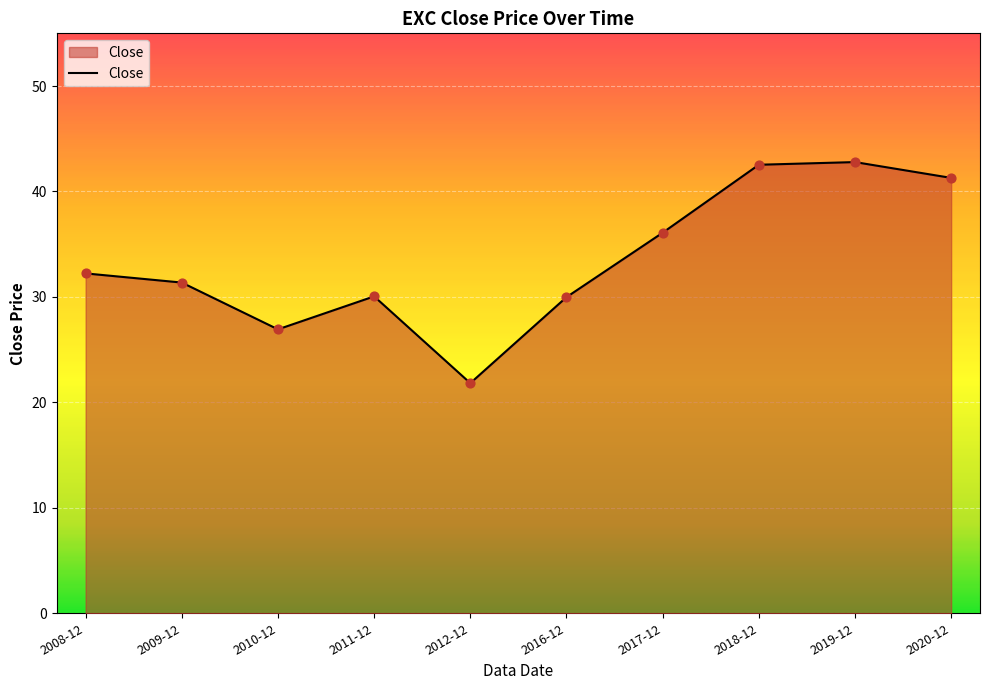

What is the change in value from 2010-12 to 2018-12?

+15.6